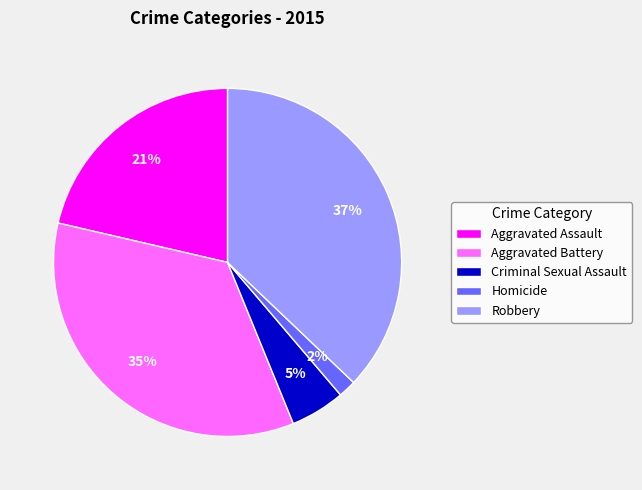

To the nearest percent, what is the difference between the Criminal Sexual Assault and Aggravated Assault slice percentages?

16%